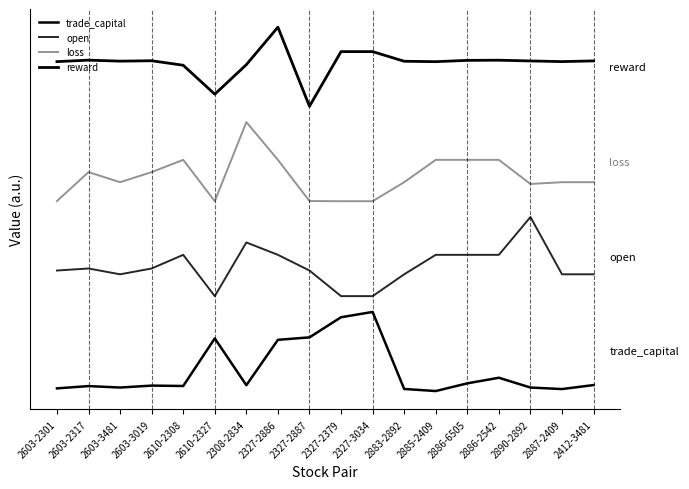

True or false: trade_capital and reward cross at least once.

False